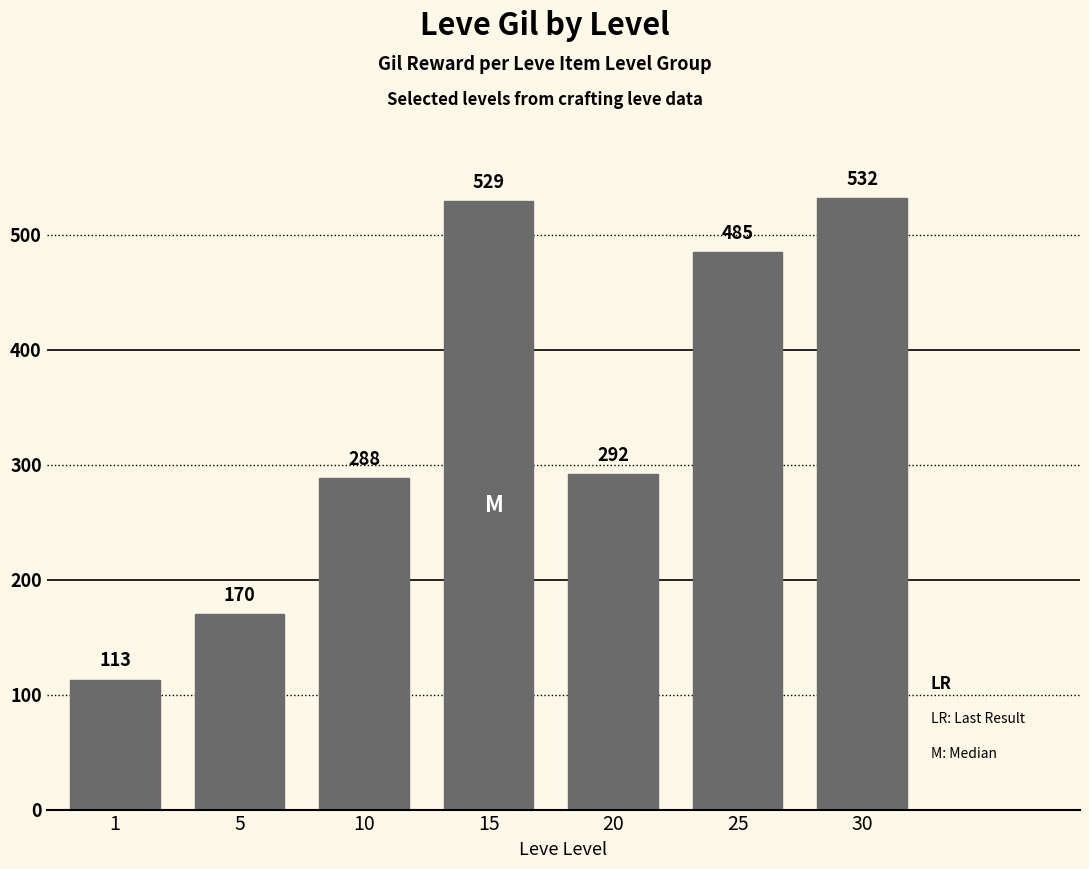

Reading left to right, extract all data points from this chart.

1=113	5=170	10=288	15=529	20=292	25=485	30=532